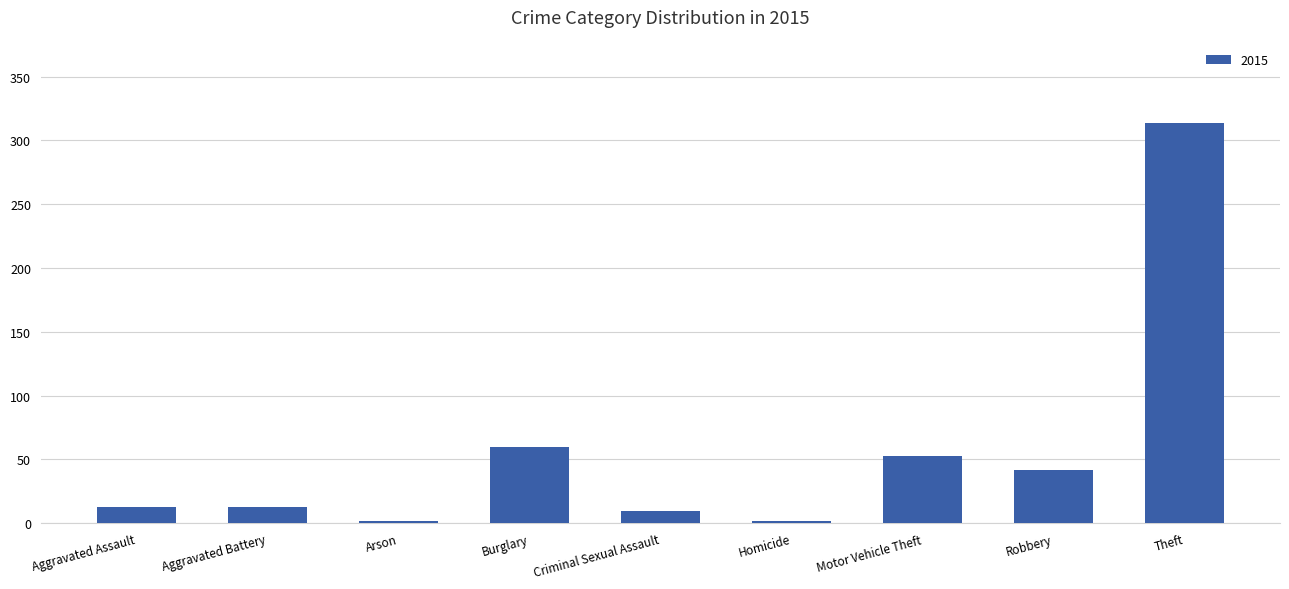

How many bars are there in total?

9